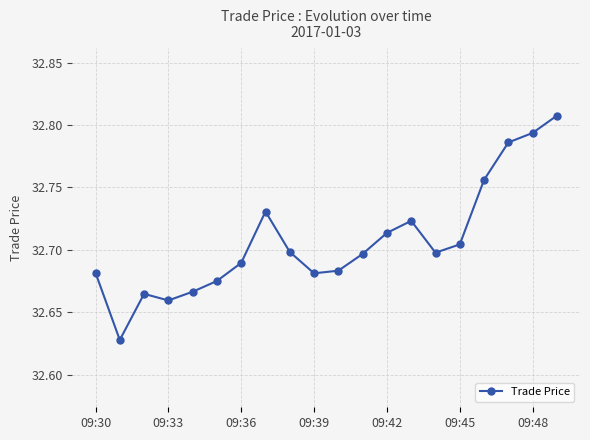

What is the difference between the maximum and minimum values?

0.2